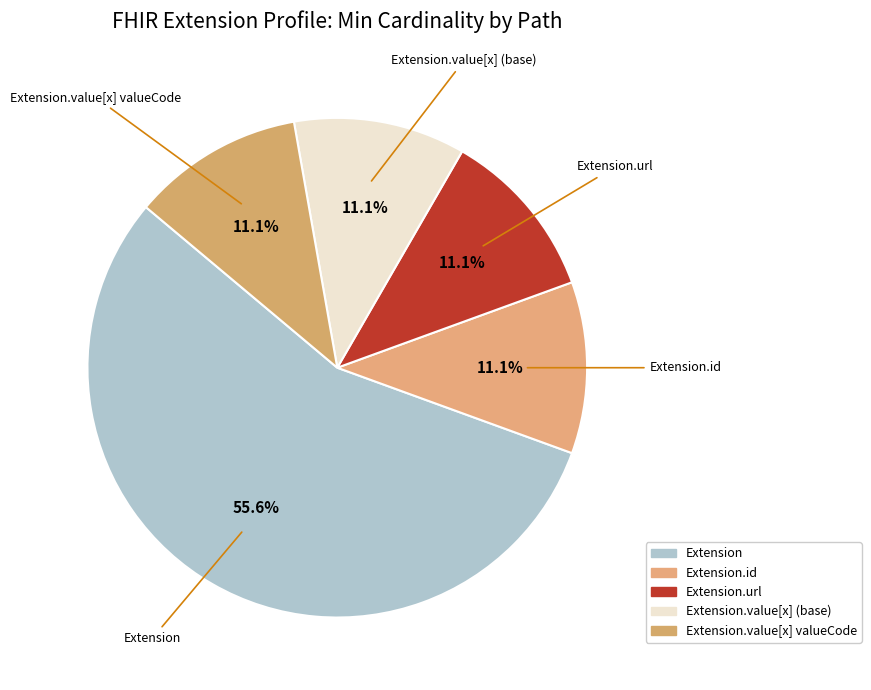

How many slices are in this pie chart?

5